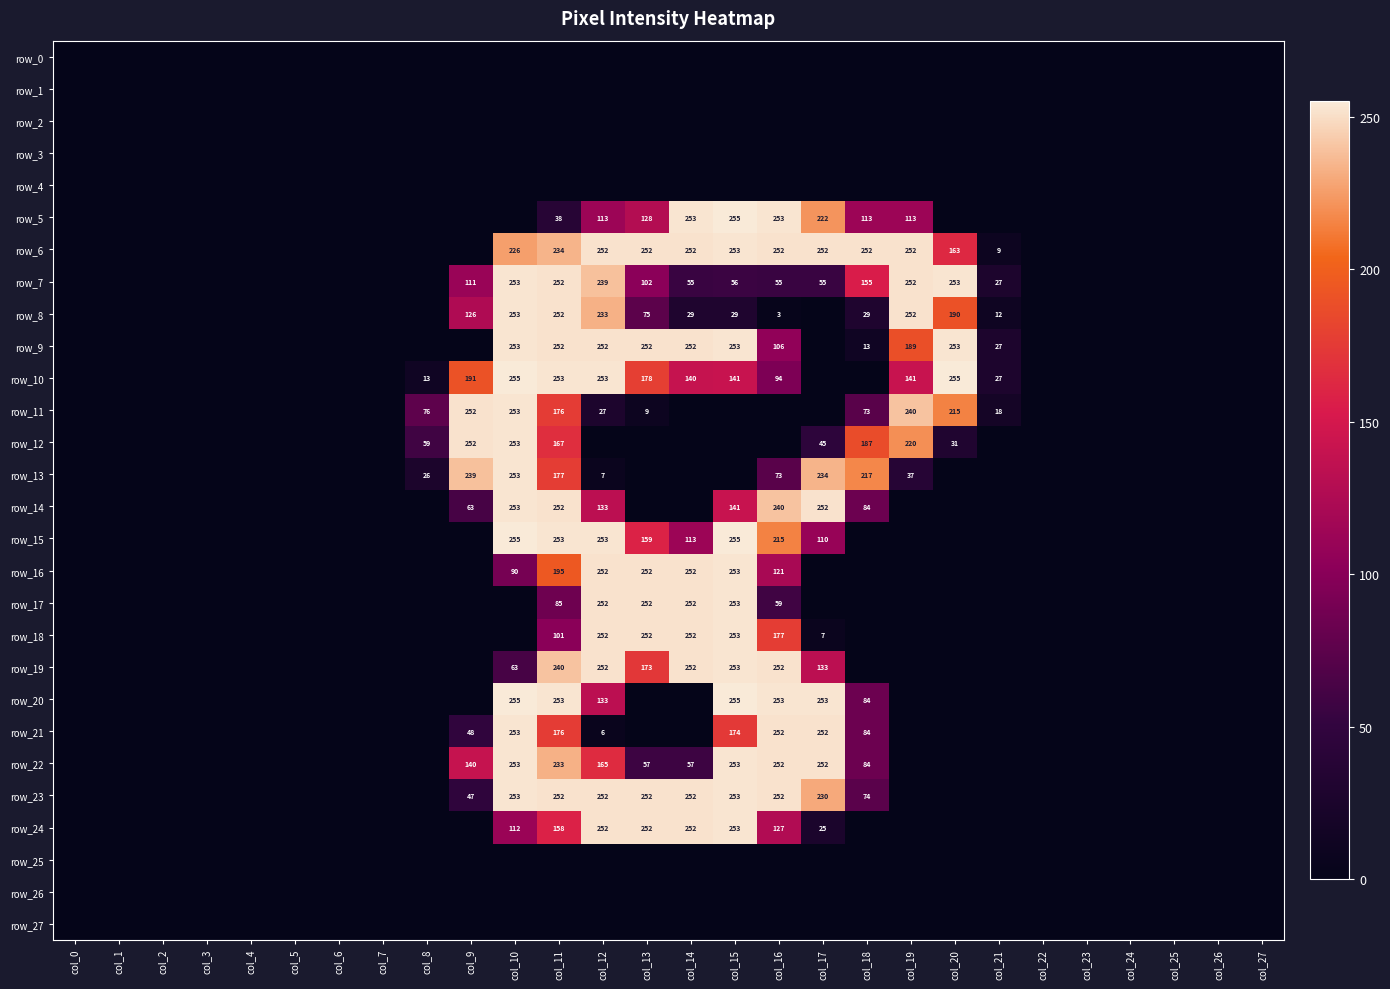

Between col_21 and col_11, which is larger?

col_21